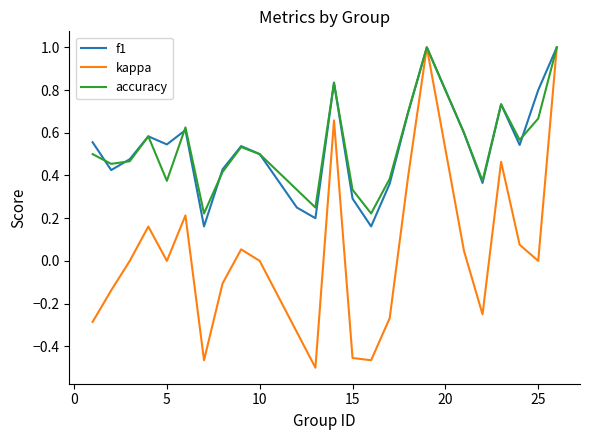

Which series has the largest range (max minus min)?

kappa